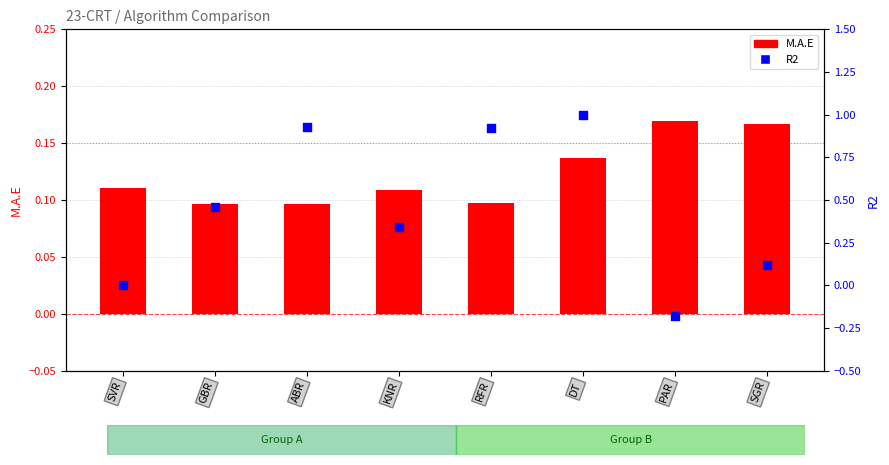

At how many categories does at least one series exceed 0?

8